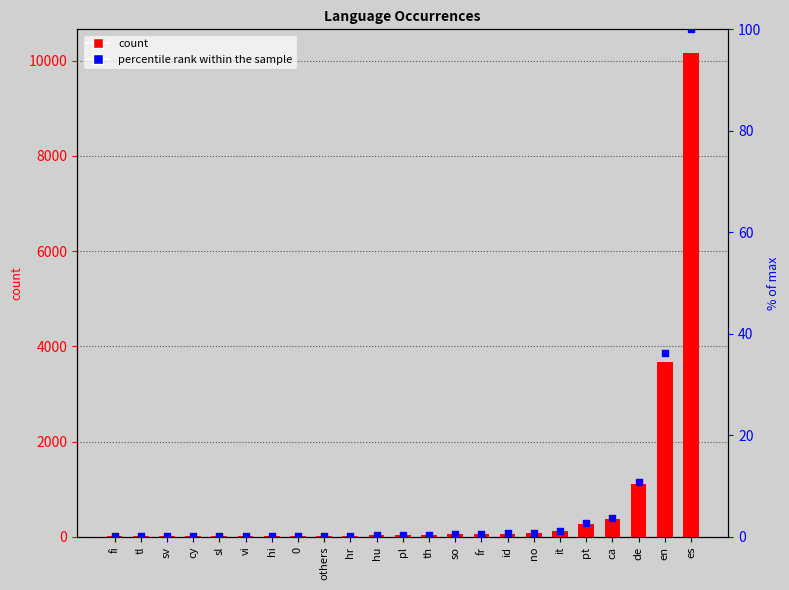

Is the value of ocurrences at de greater than the value of percentile rank within the sample at fi?

Yes